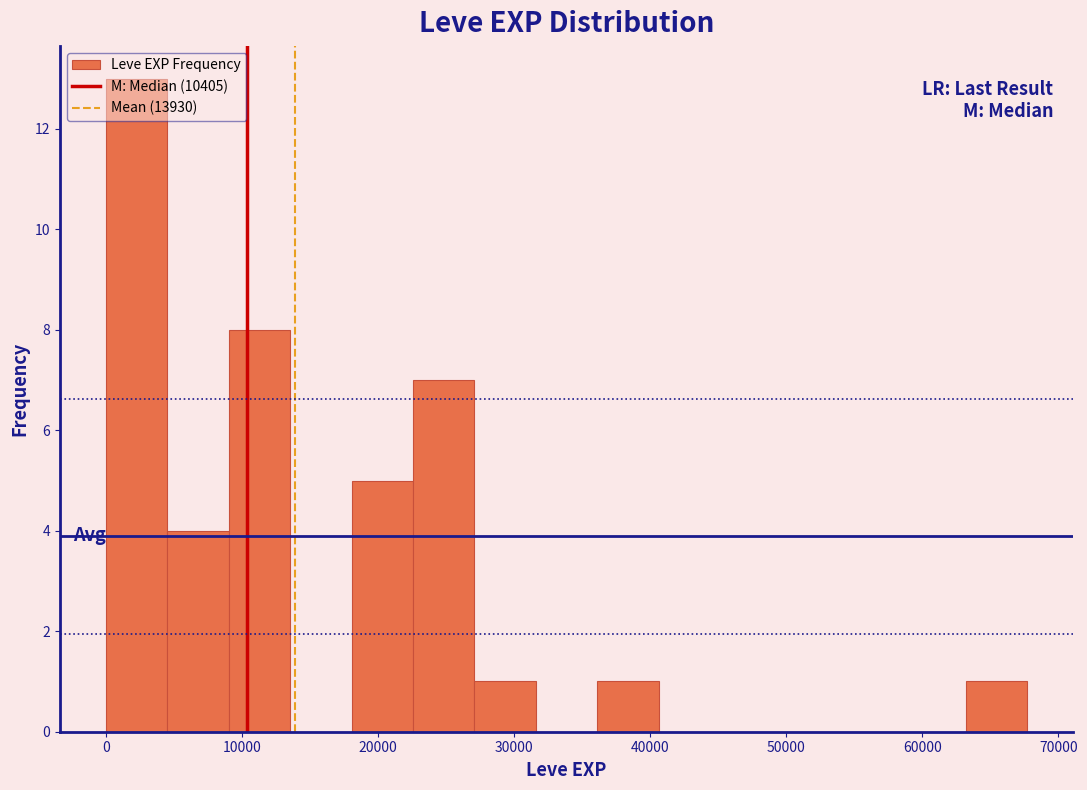

Reading left to right, transcribe this chart: for each bar, give the range it covers on the x-axis and its height. Neither the bar edges nor the heights are printed on the chart, so give them approximately, as read against the axes.

0 to 5000: 13
5000 to 9000: 4
9000 to 14000: 8
14000 to 18000: 0
18000 to 23000: 5
23000 to 27000: 7
27000 to 32000: 1
32000 to 36000: 0
36000 to 41000: 1
41000 to 45000: 0
45000 to 50000: 0
50000 to 54000: 0
54000 to 59000: 0
59000 to 63000: 0
63000 to 68000: 1